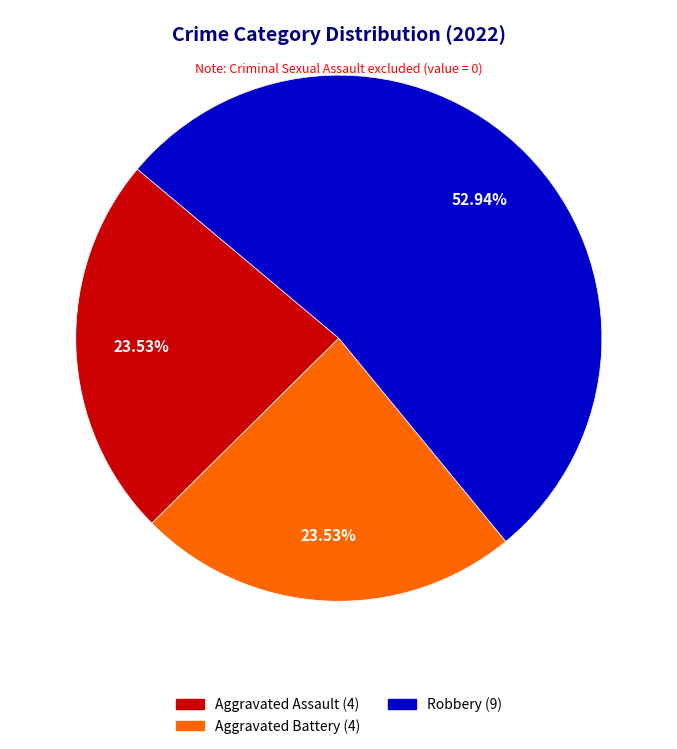

Is there any slice that represents more than half of the pie?

Yes